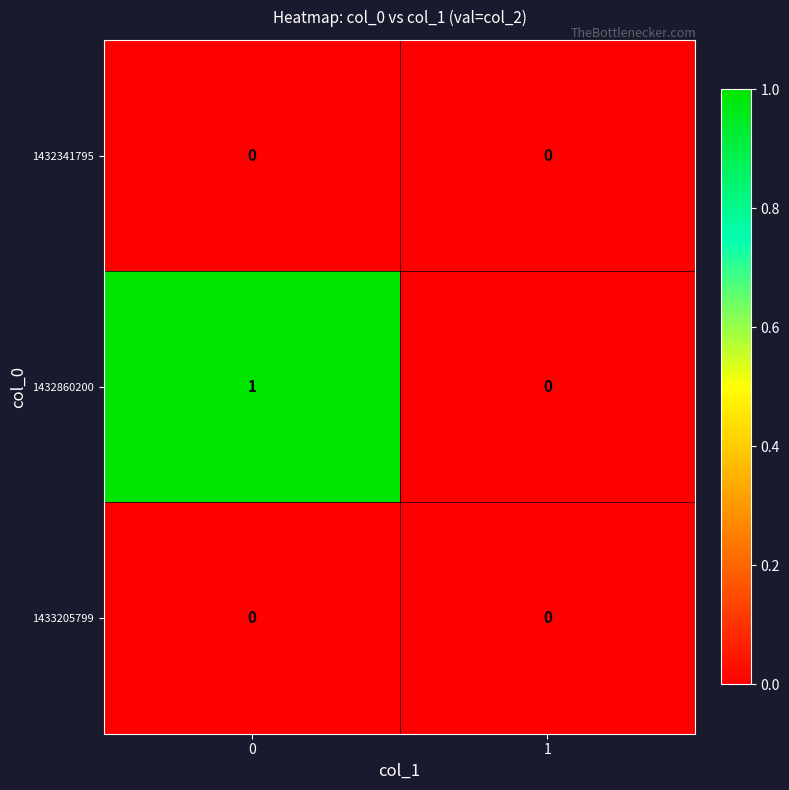

Reading left to right, extract all data points from this chart.

1432341795: 0	0
1432860200: 1	0
1433205799: 0	0